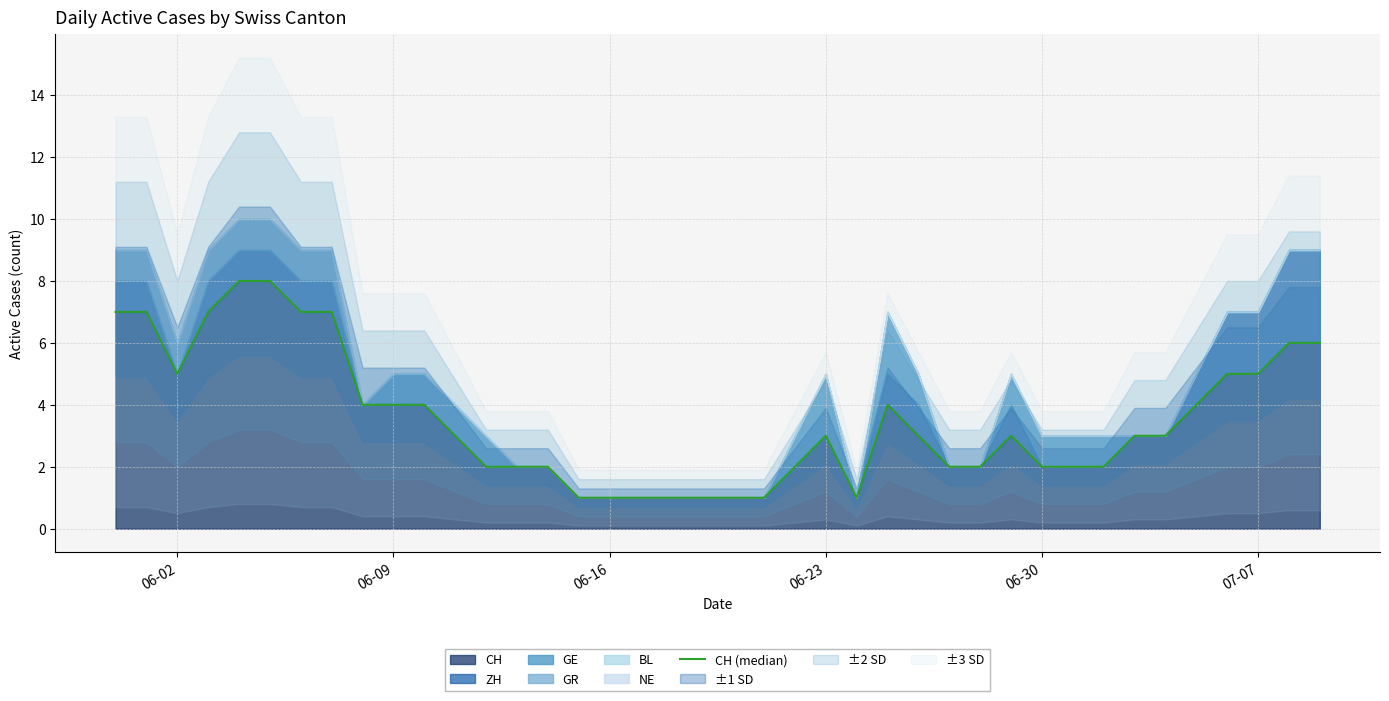

What is the maximum value for CH?

8